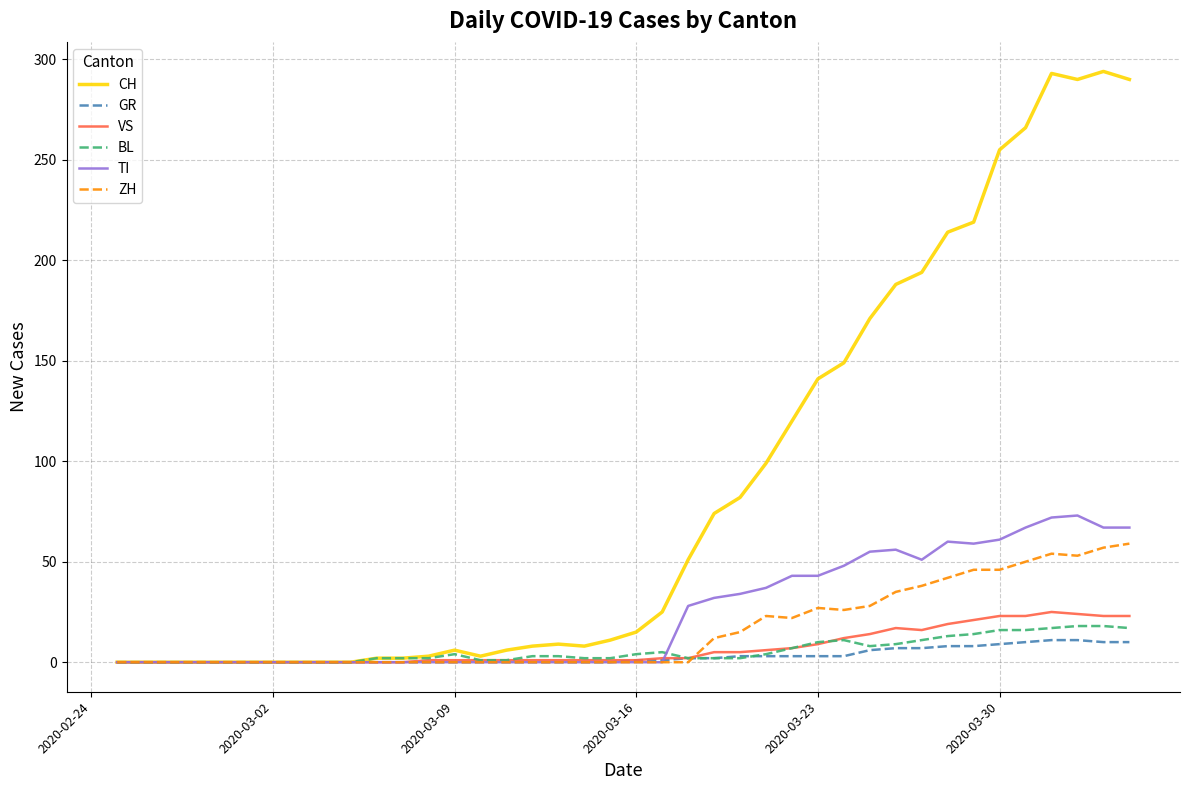

What is the maximum value for VS?

25